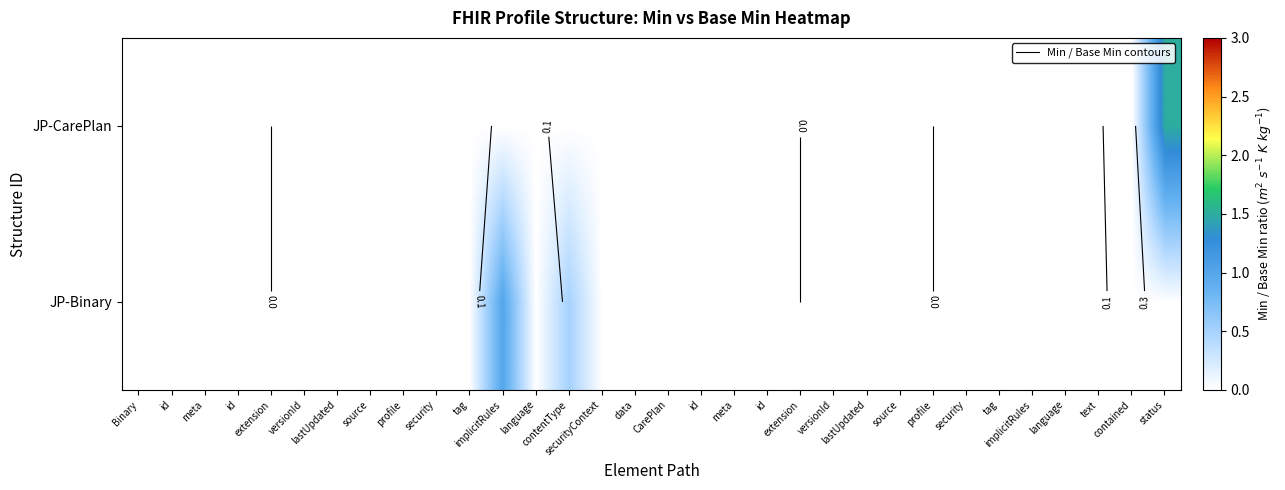

Count the JP-Binary values in the range 0 to 1.

32